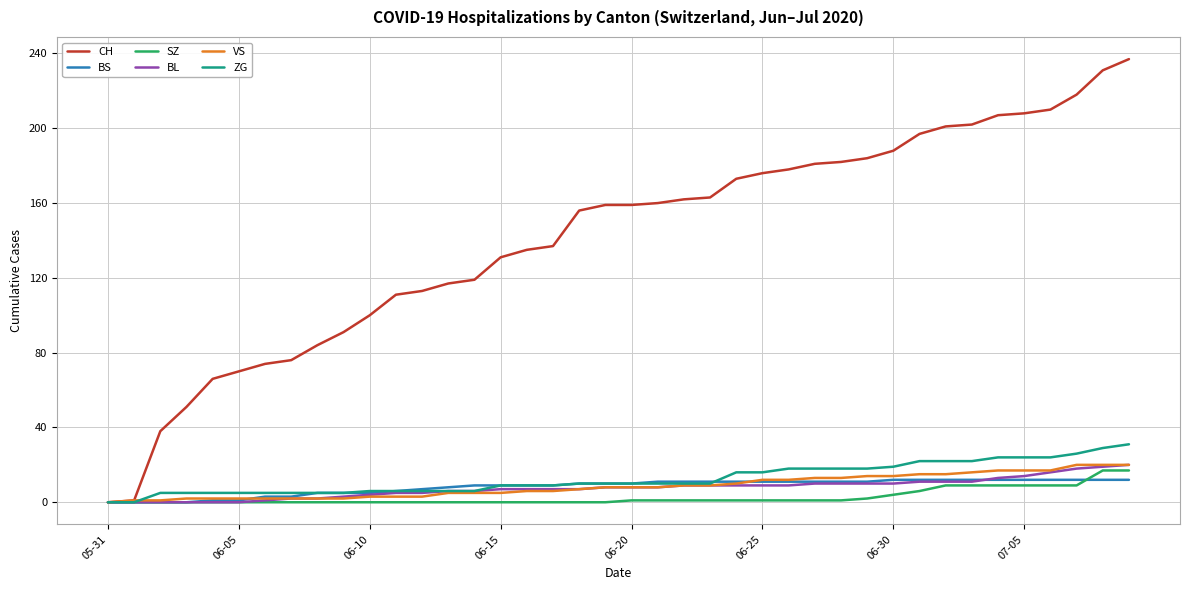

Which series has the widest spread of values?

CH